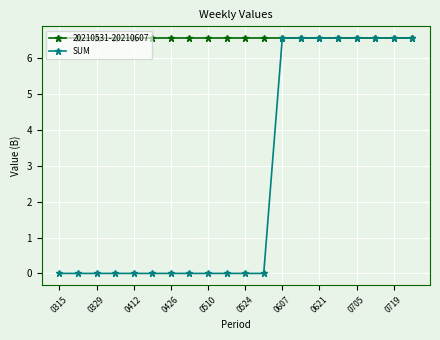

What is the value of the SUM point at the 18th from the left?

6.6